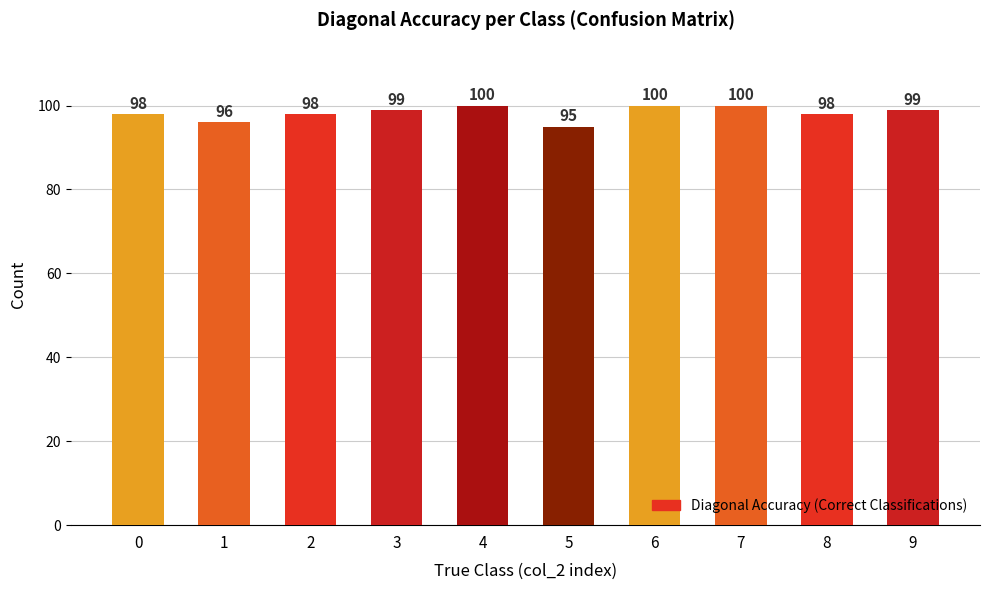

What is the maximum value shown in the chart?

100